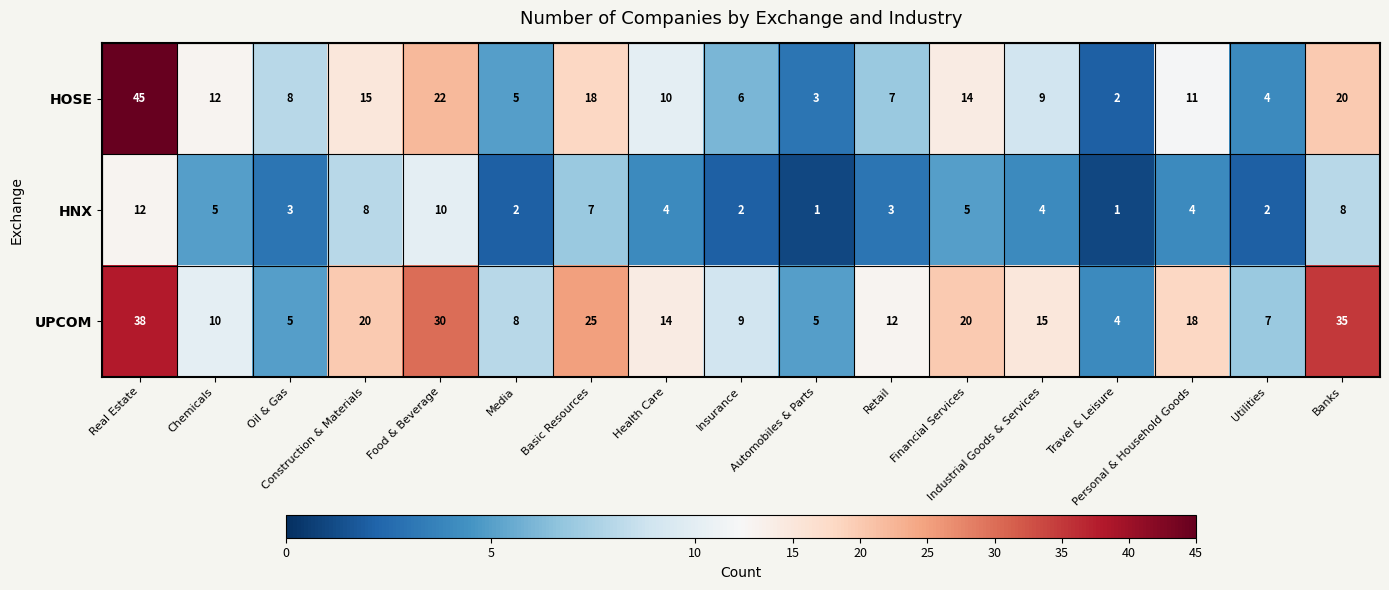

At how many categories does at least one series exceed 24?

4